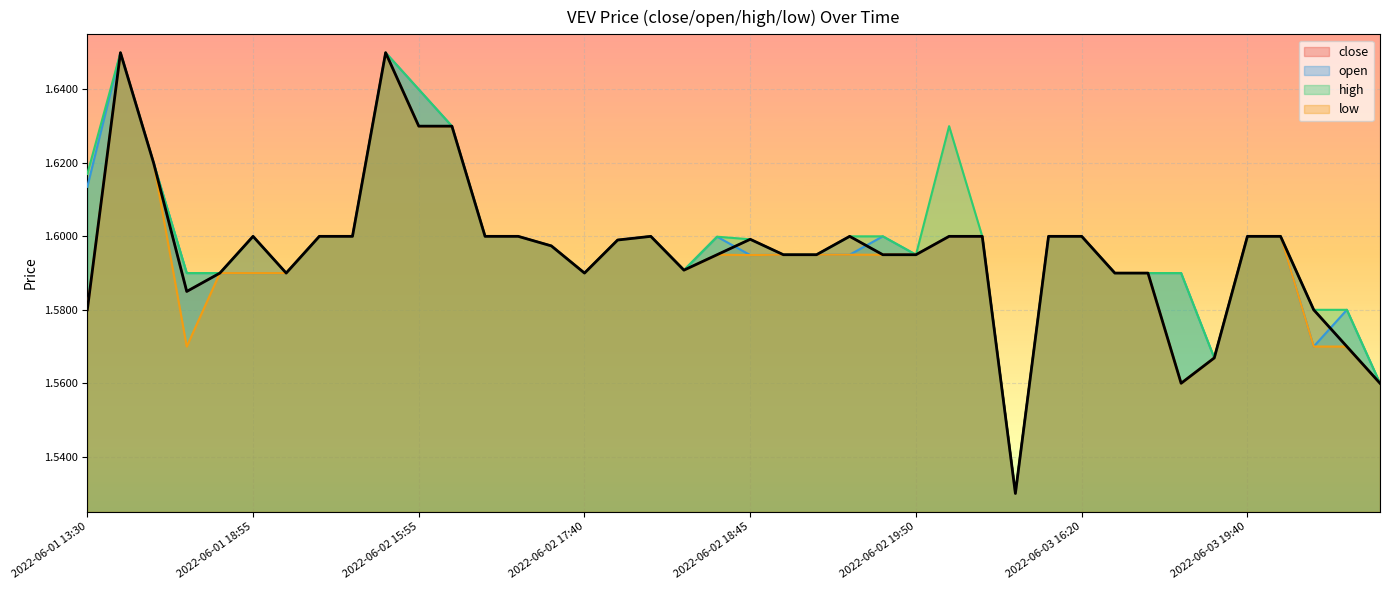

Is it true that high equals 2.5 at 2022-06-01 13:30?

False